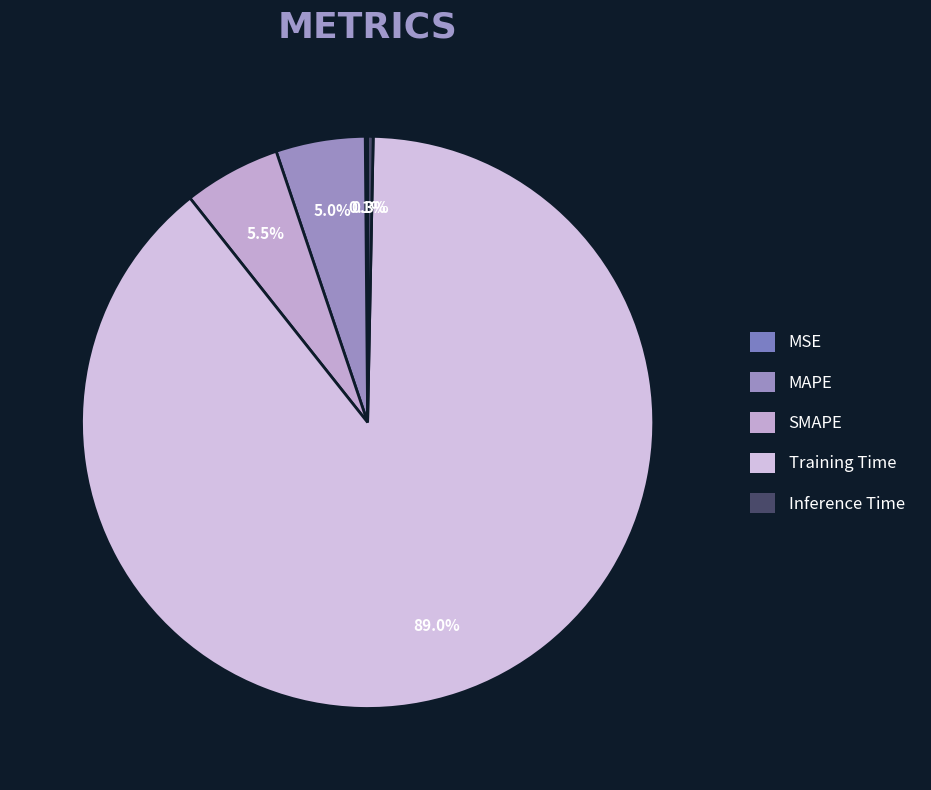

What is the majority slice?

Training Time